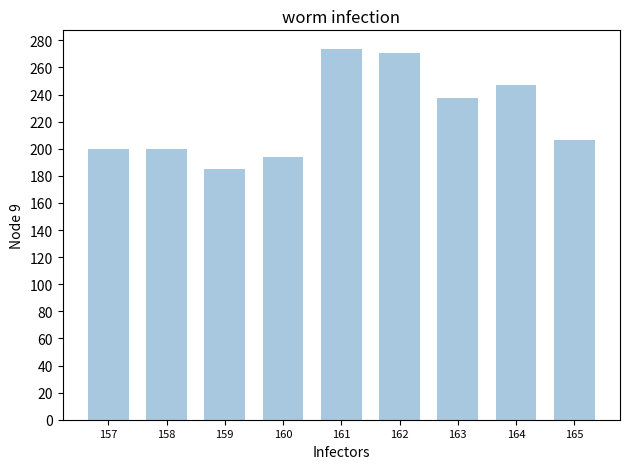

How many bars are there in total?

9